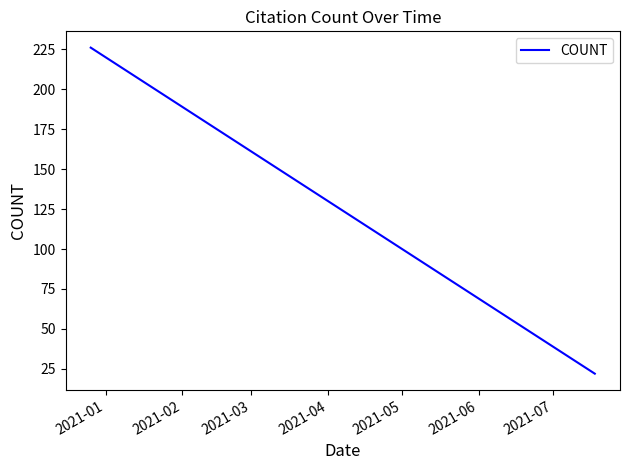

Reading right to left, what are all the values shown in this chart?

22	34	46	61	111	136	171	174	225	226